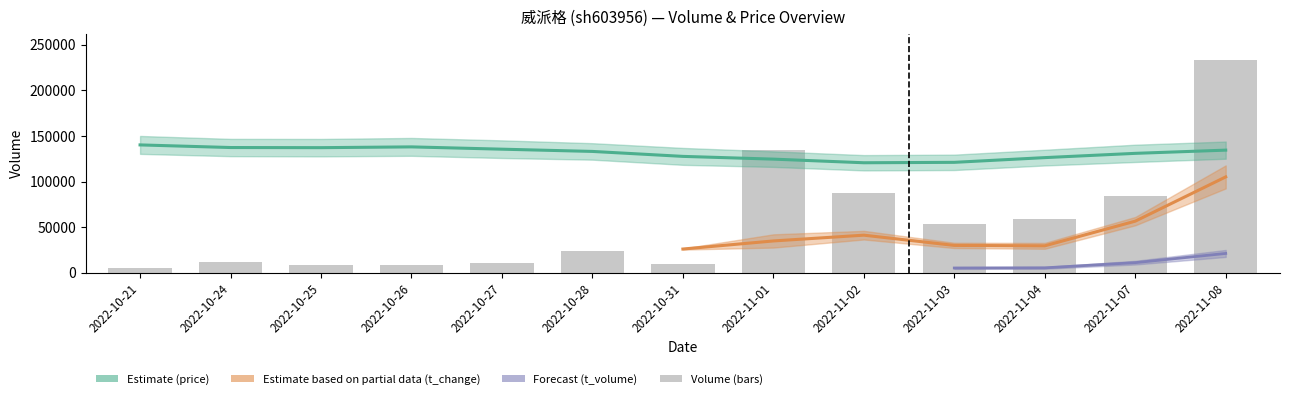

Does the chart contain stacked bars?

No